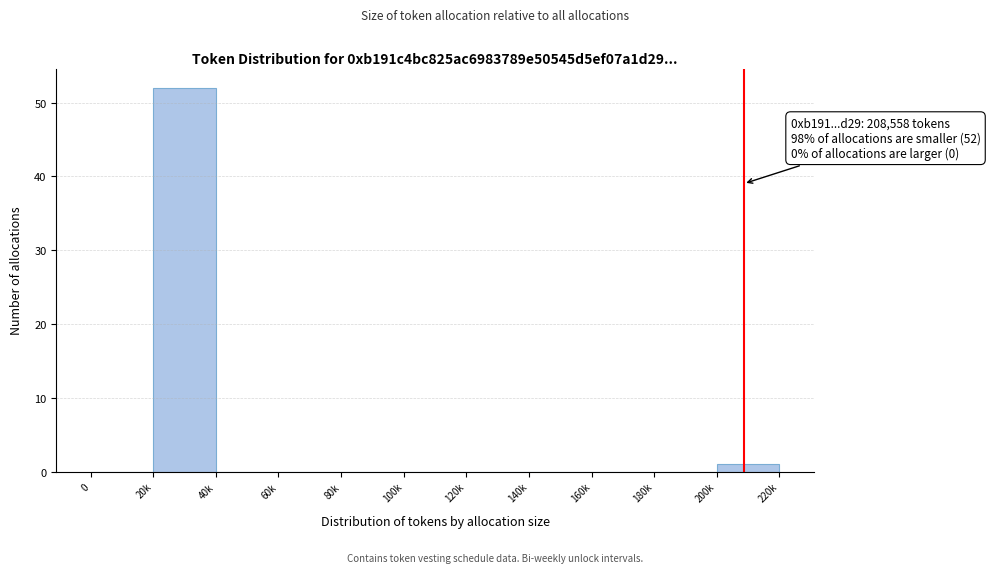

Reading left to right, transcribe all the data shown in this chart.

0=0	20k=52	40k=0	60k=0	80k=0	100k=0	120k=0	140k=0	160k=0	180k=0	200k=1